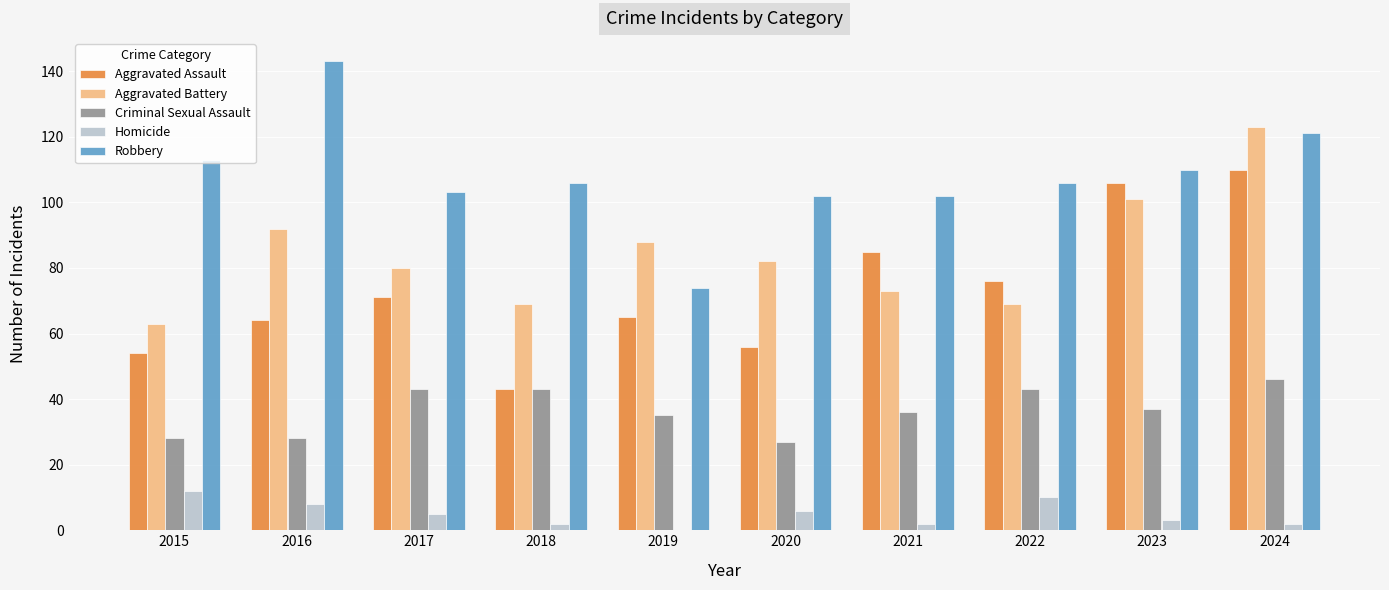

What is the difference between the Aggravated Battery values at 2018 and 2021?

4